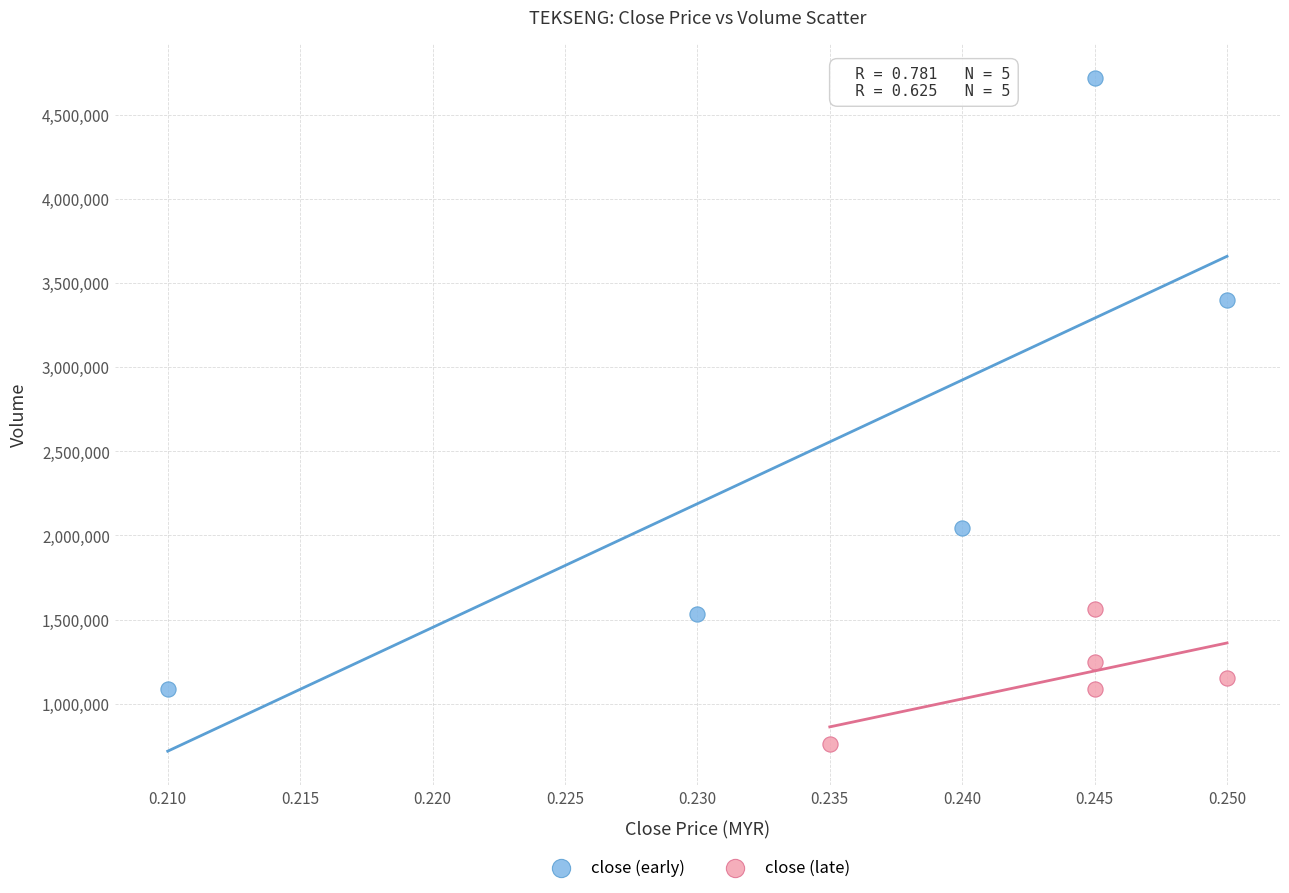

What are all the series names shown in the legend?

close (early), close (late)